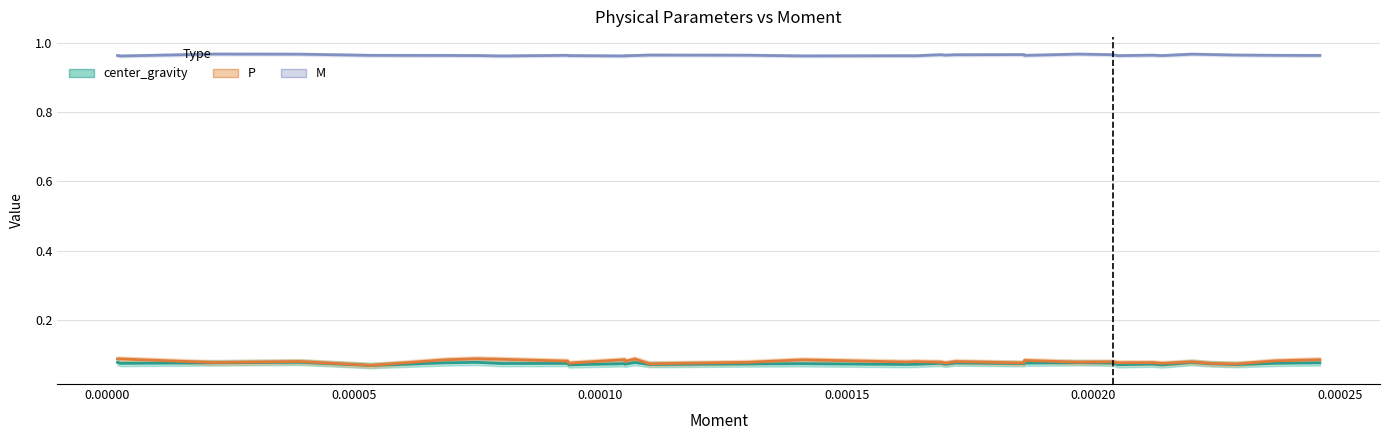

How many series are shown in this chart?

3